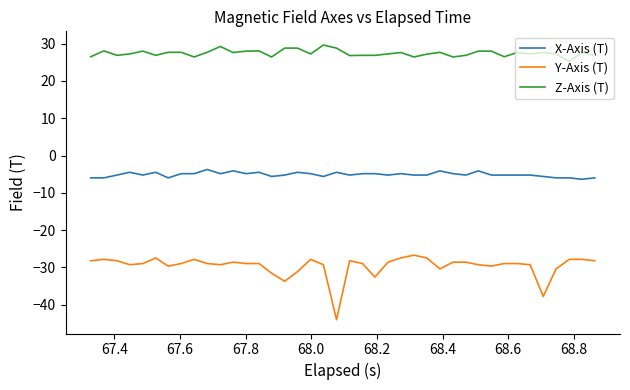

What is the smallest value displayed?

-44.0